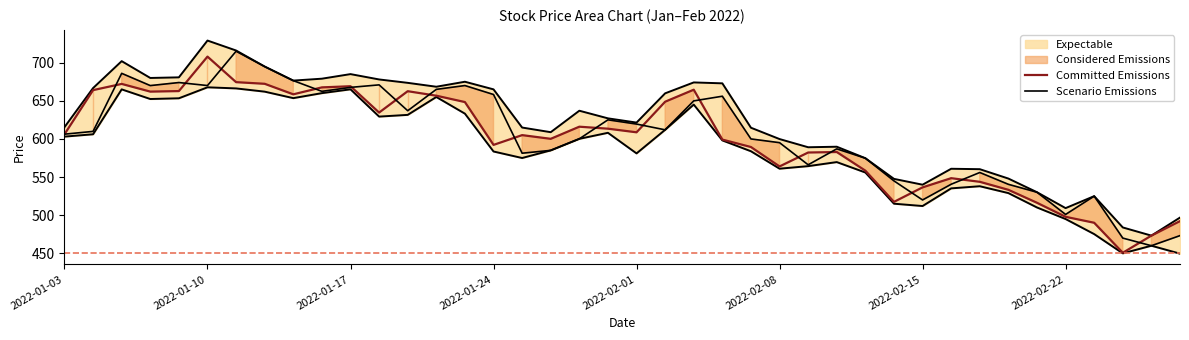

What is the sum of all Scenario Emissions values?

24146.8